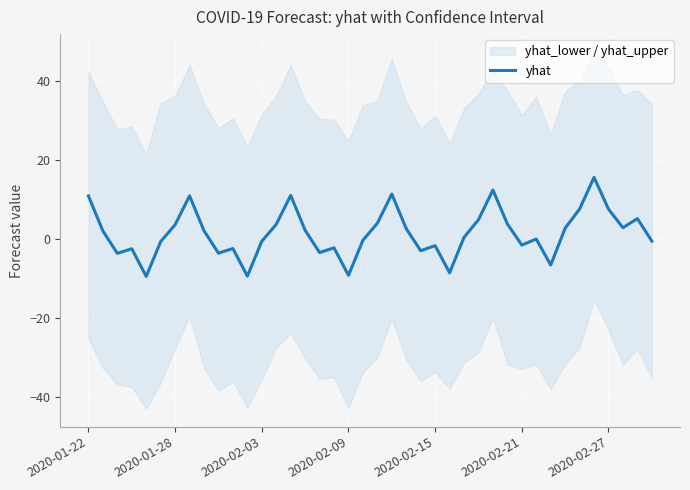

How many values are below zero?

19